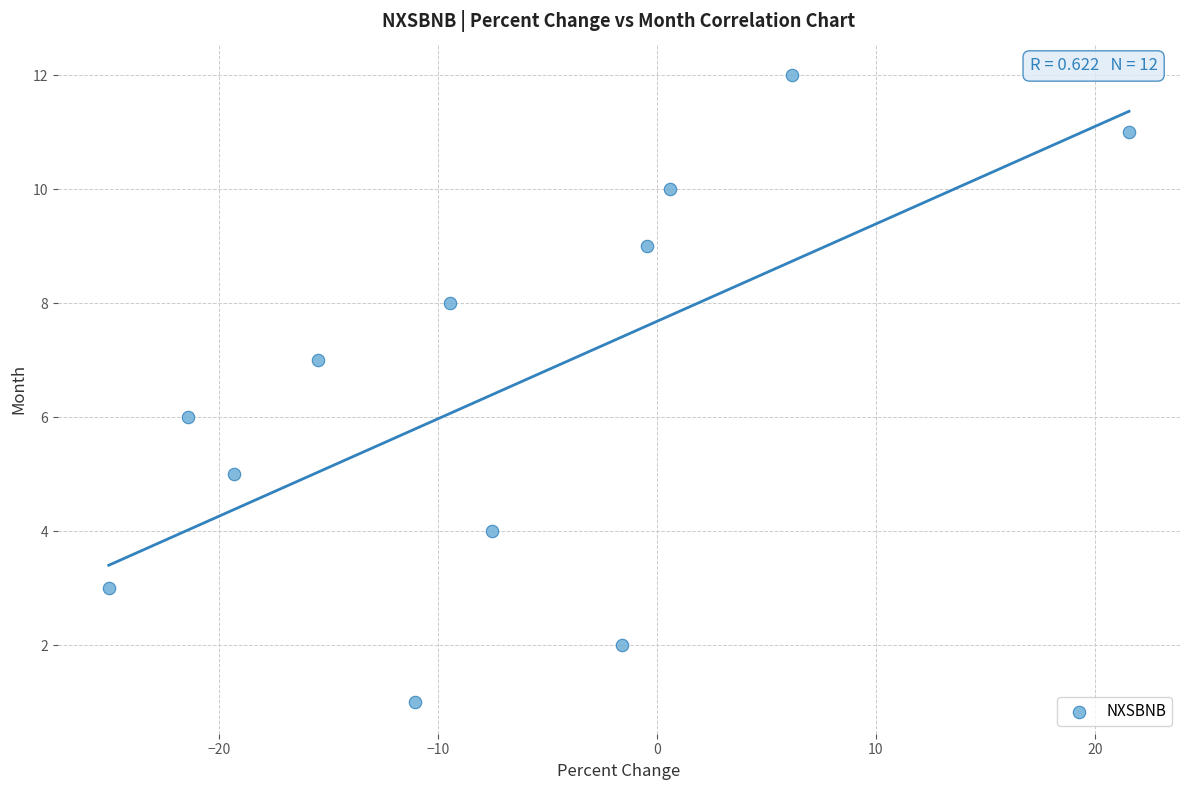

What is the range of Y values (max minus min)?

11